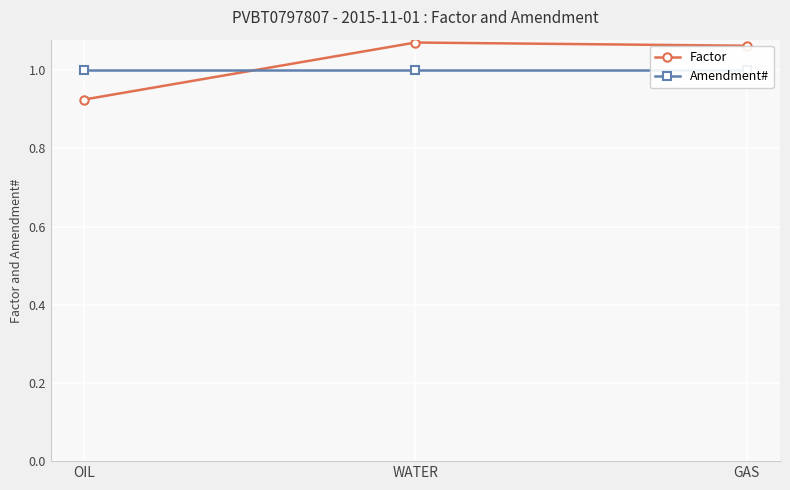

What is the difference between the Factor values at OIL and WATER?

0.1